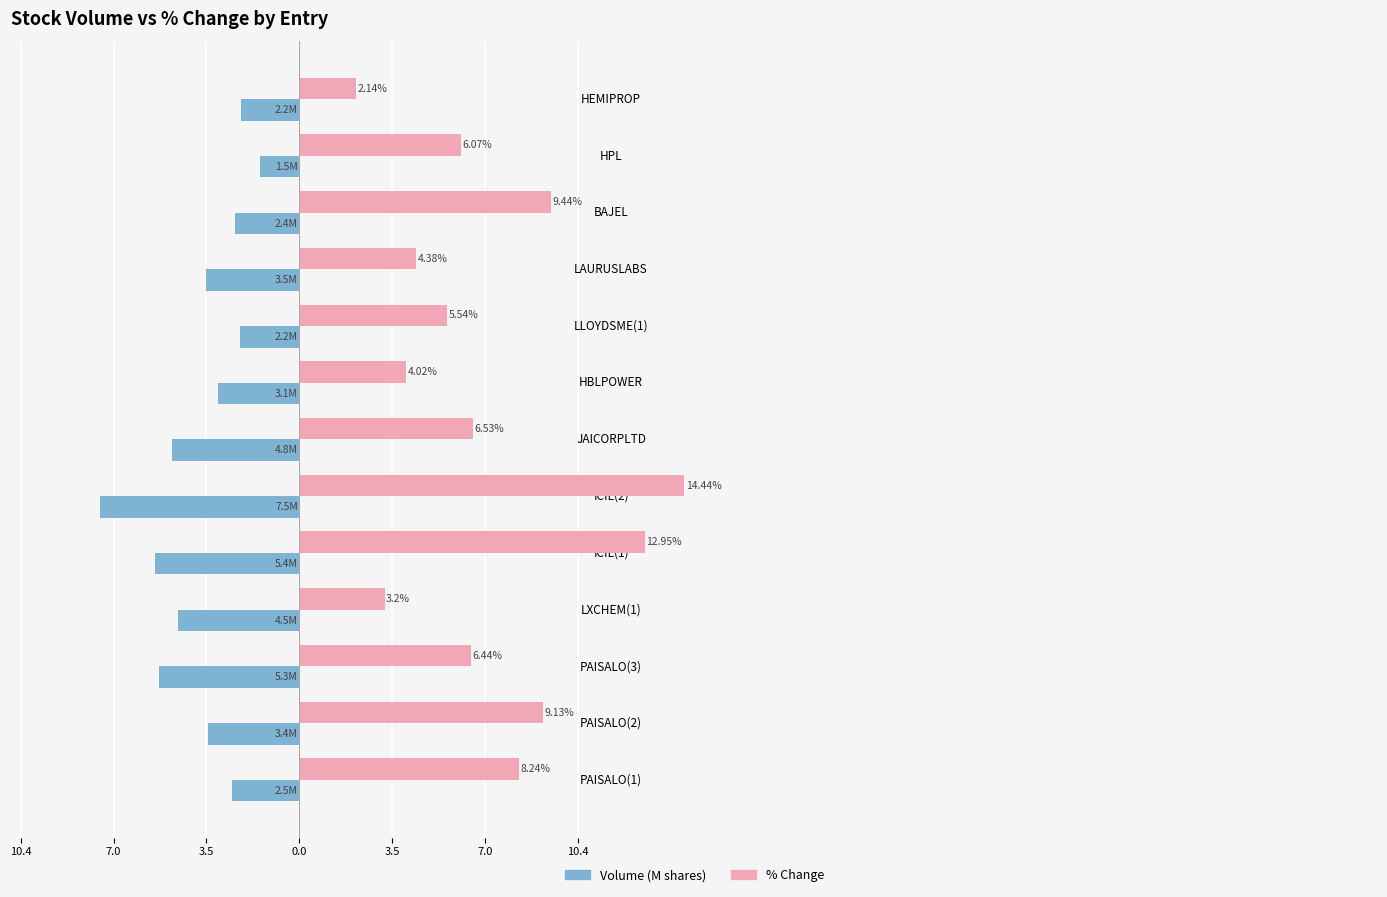

How many bars are there in total?

26